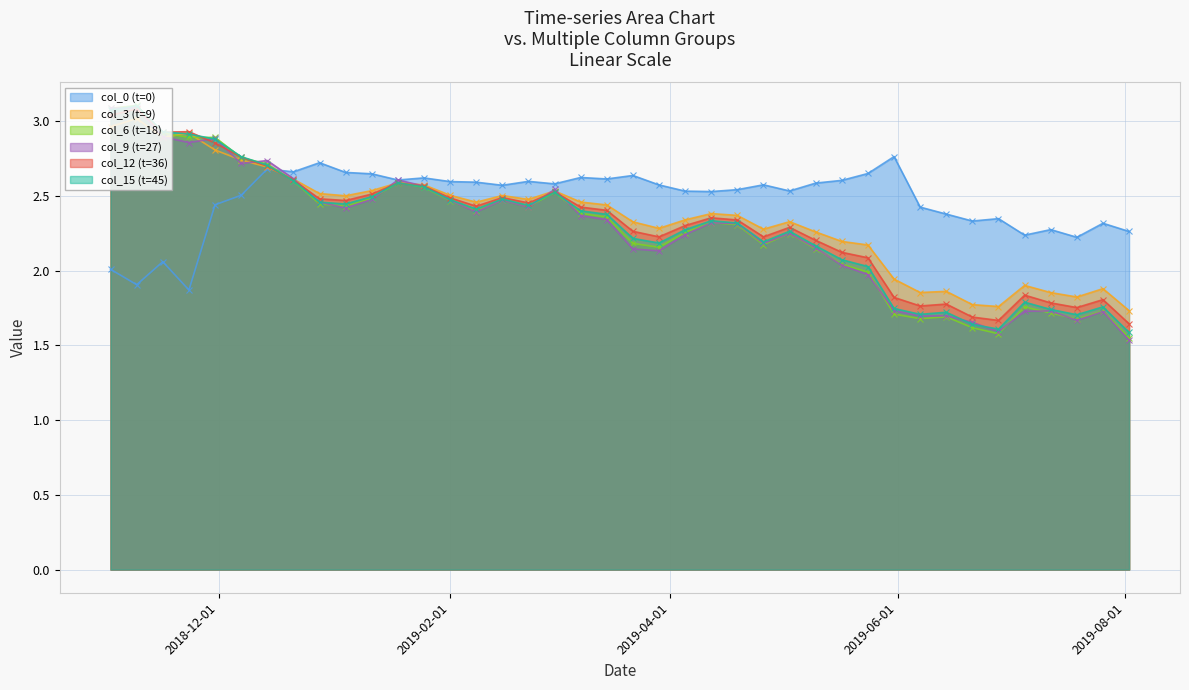

True or false: col_3 (t=9) and col_9 (t=27) intersect in this chart.

True